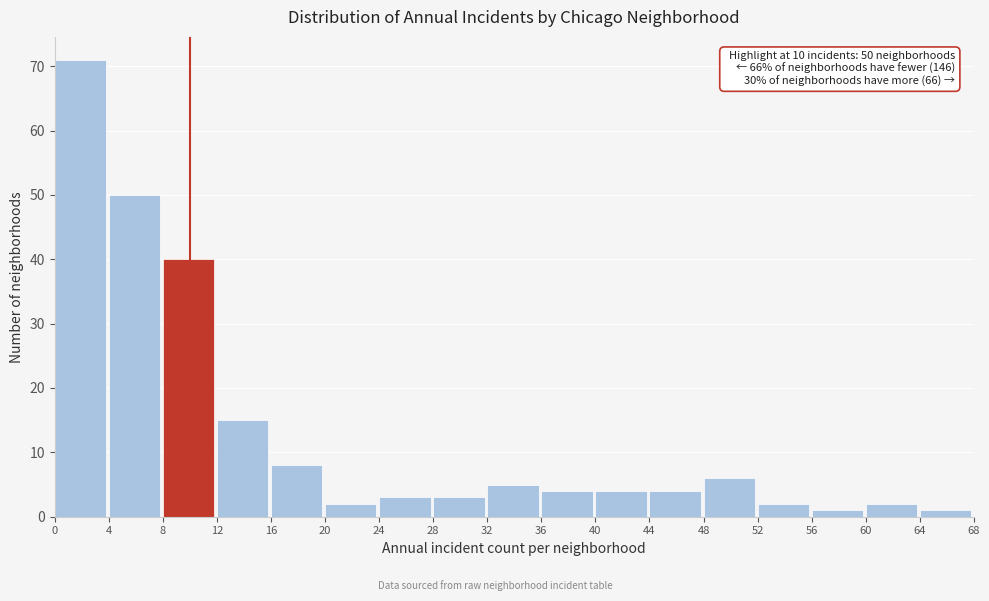

Which range on the x-axis has the tallest bar?

0 to 4